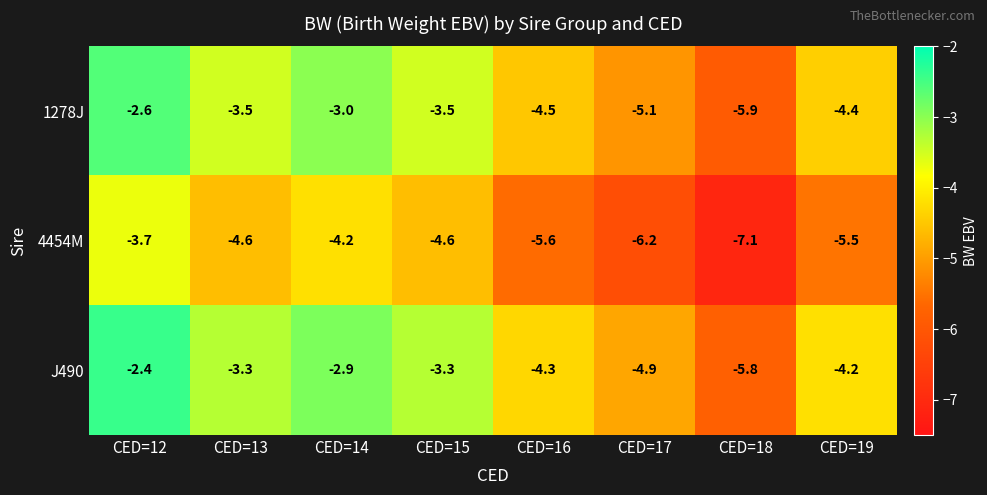

At which label does 4454M reach its peak?

CED=12